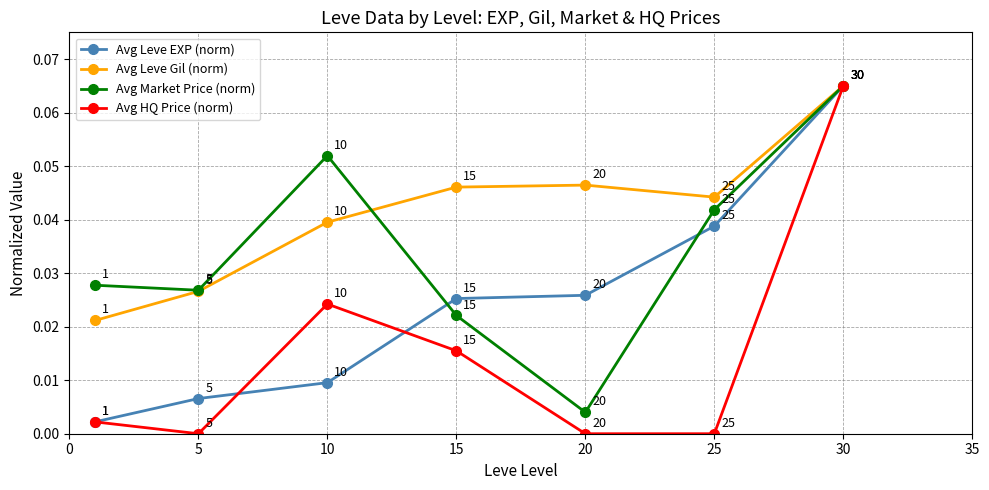

True or false: Avg Leve EXP (norm) has more than 2 points higher than both neighbors.

False